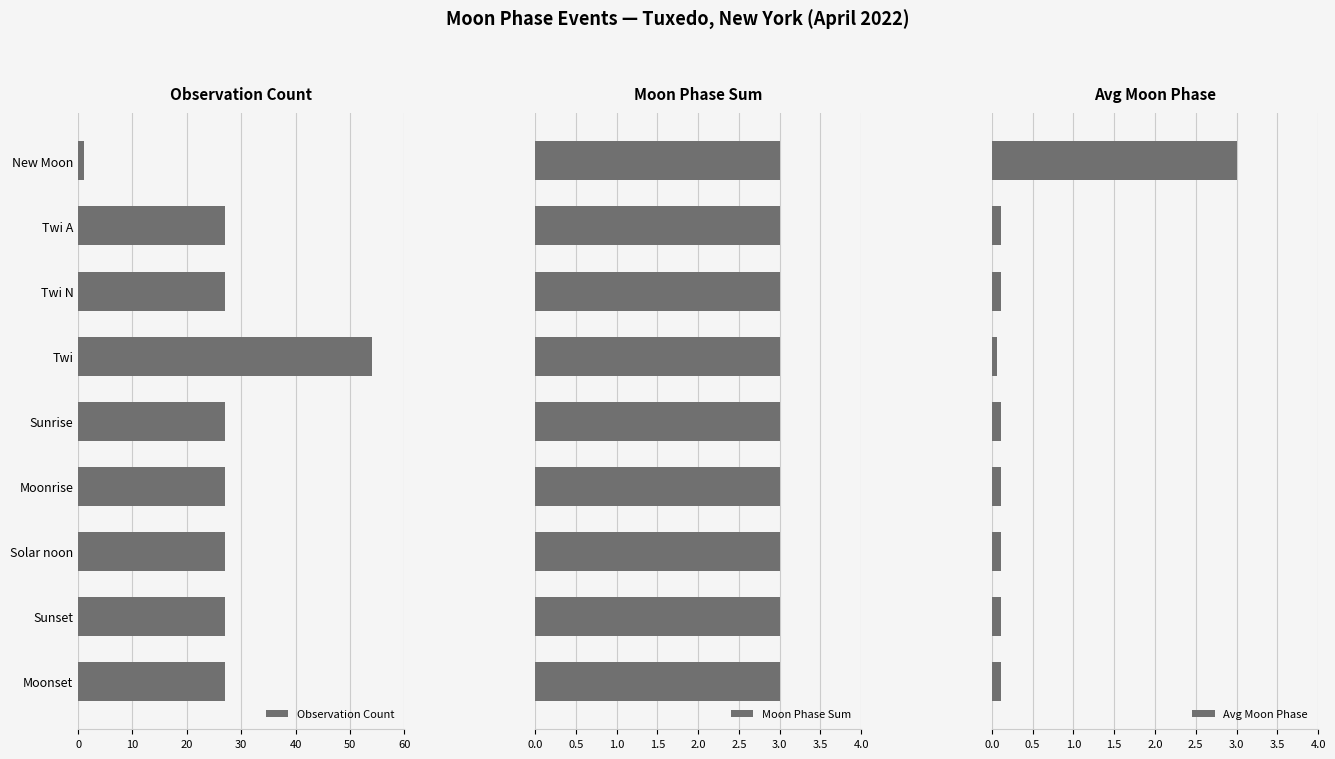

How many data points does each series have?

9